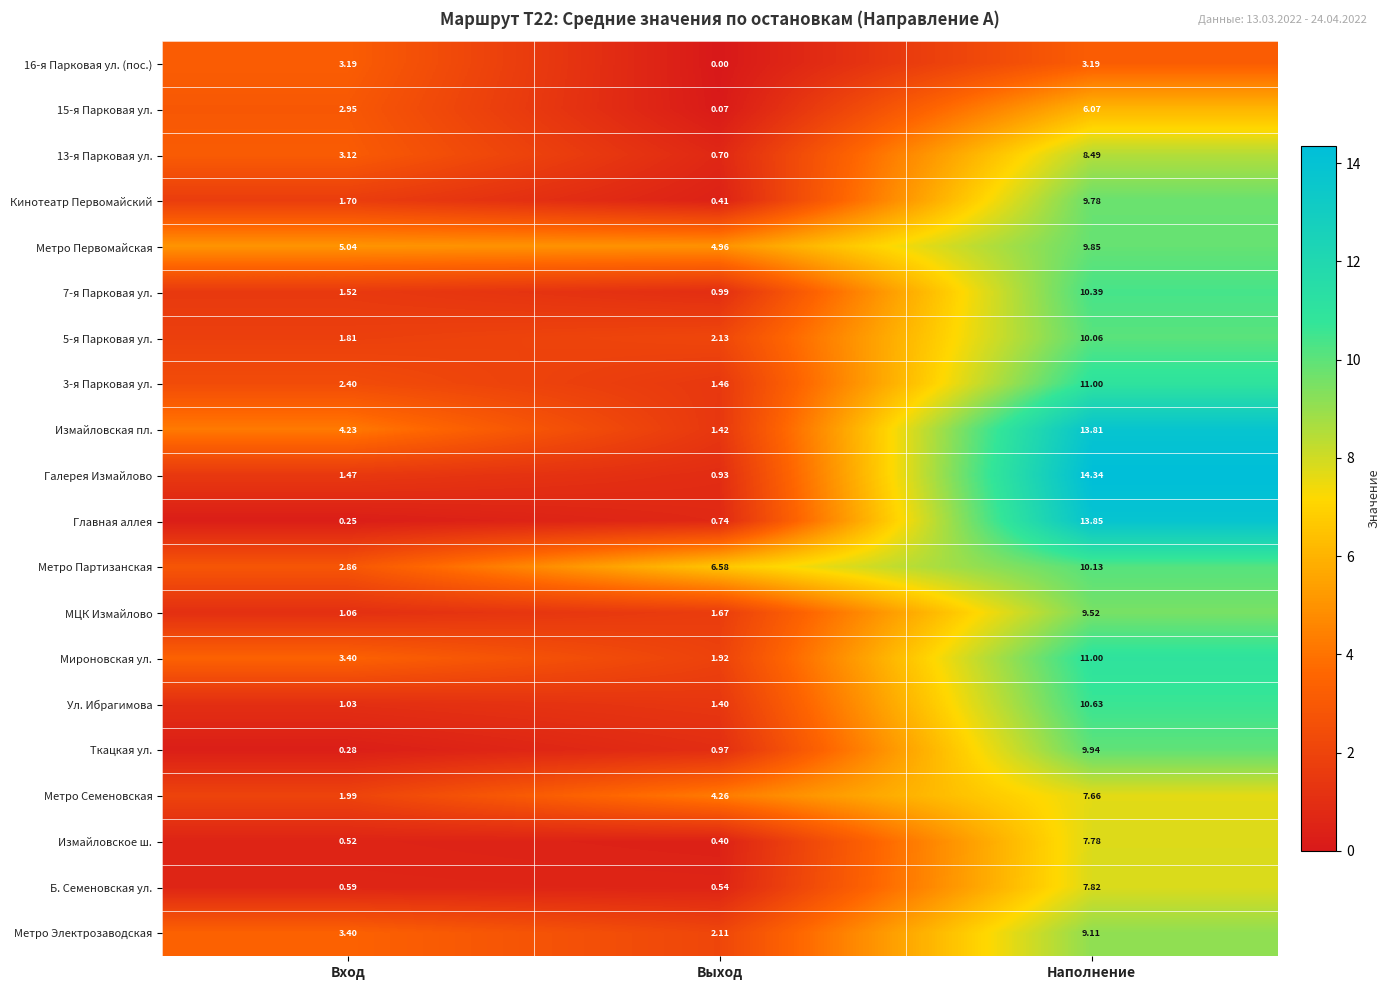

At which category is the sum across all series the highest?

Наполнение